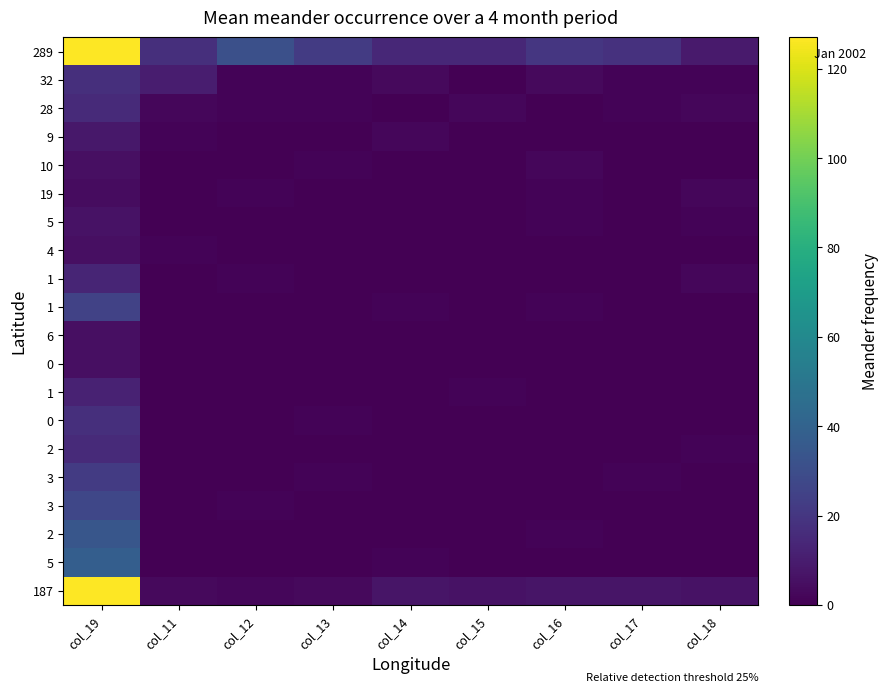

At which category is the sum across all series the highest?

col_19